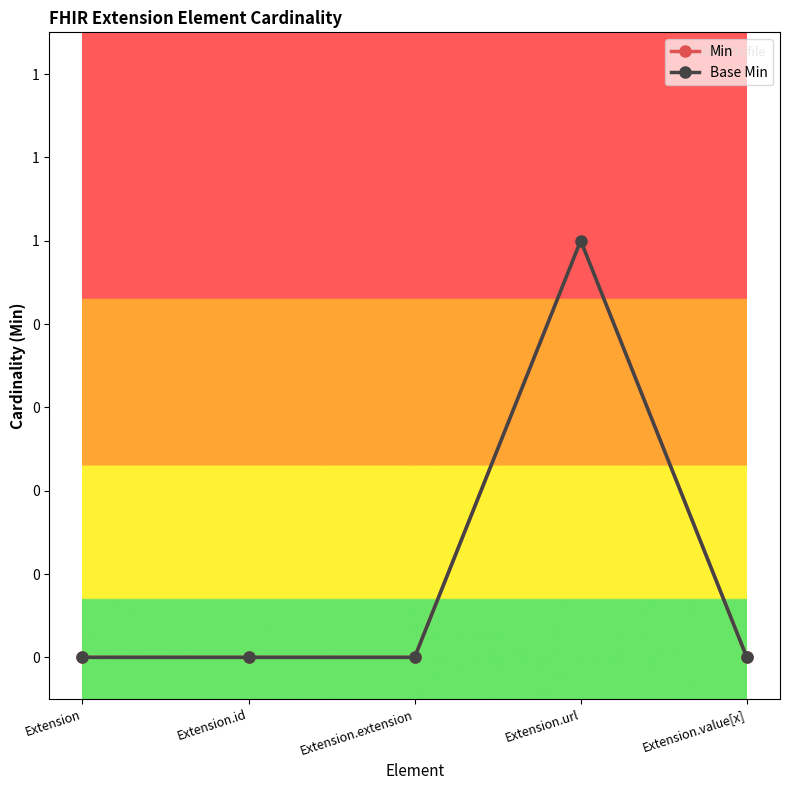

How many interior local peaks does the Base Min series have?

1